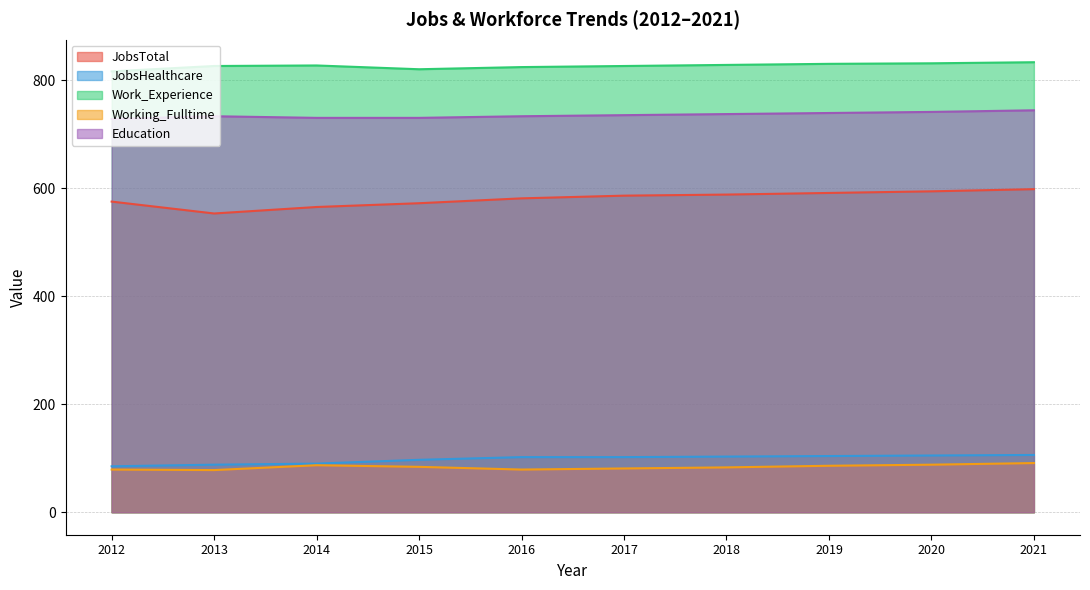

What is the difference between the Education values at 2015 and 2019?

9